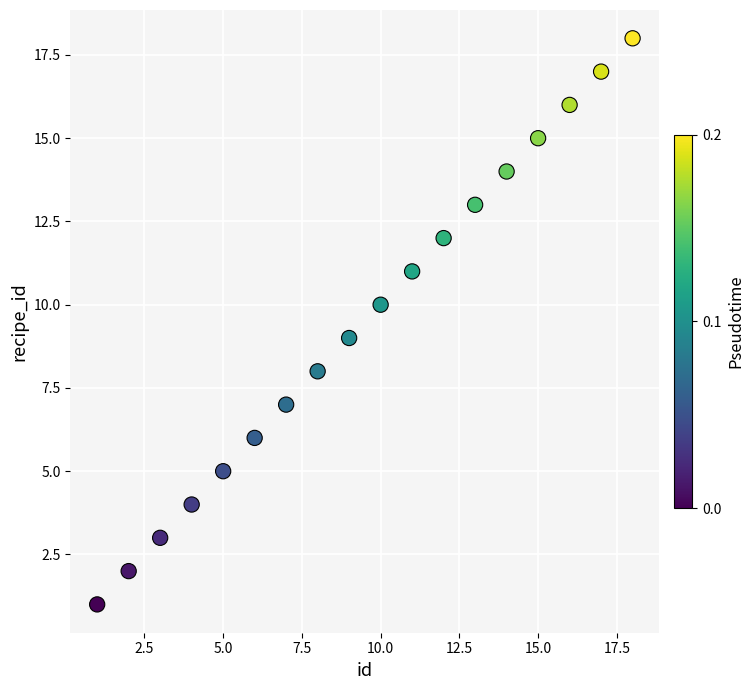

What is the range of X values (max minus min)?

17